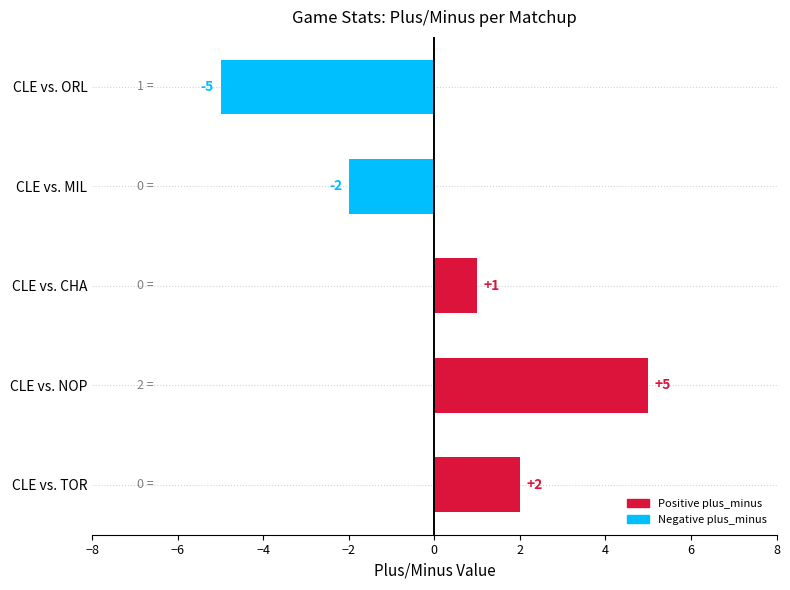

Count the number of data series in this chart.

1